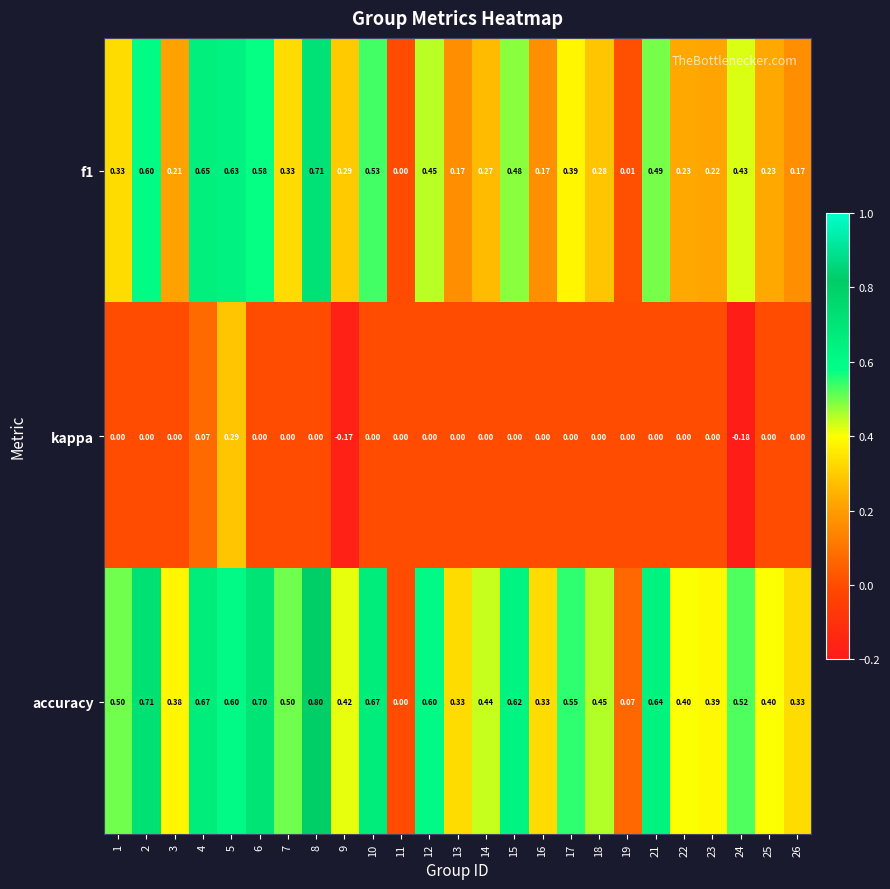

Which series has the largest total across all categories?

accuracy